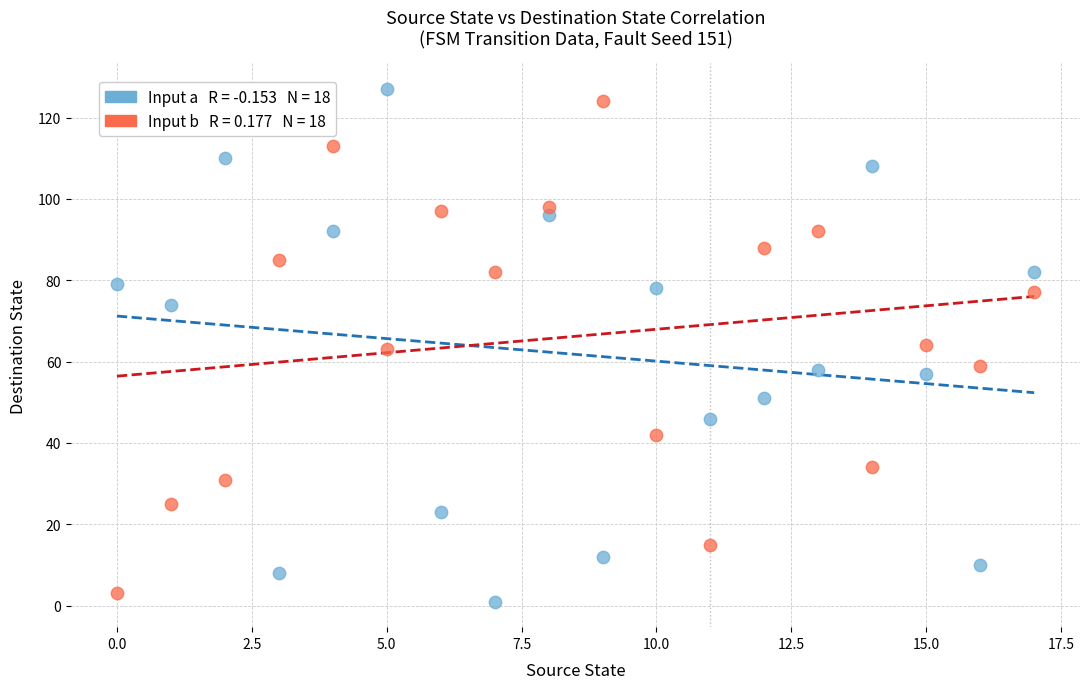

Across all data points, what is the range of Y values (max minus min)?

126